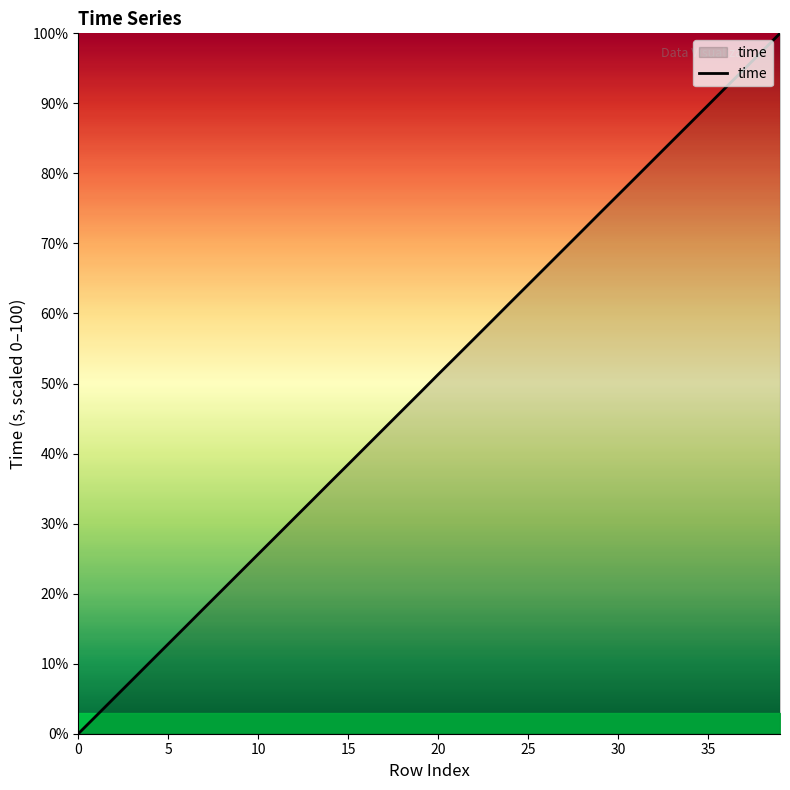

What is the difference between the maximum and minimum values?

100.0